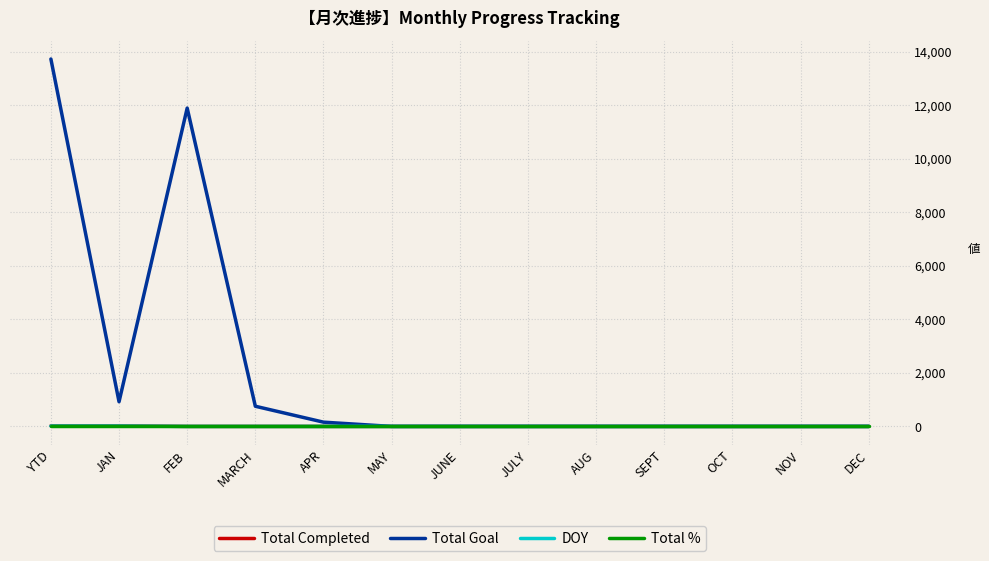

What is the total value across all series at MAY?

1